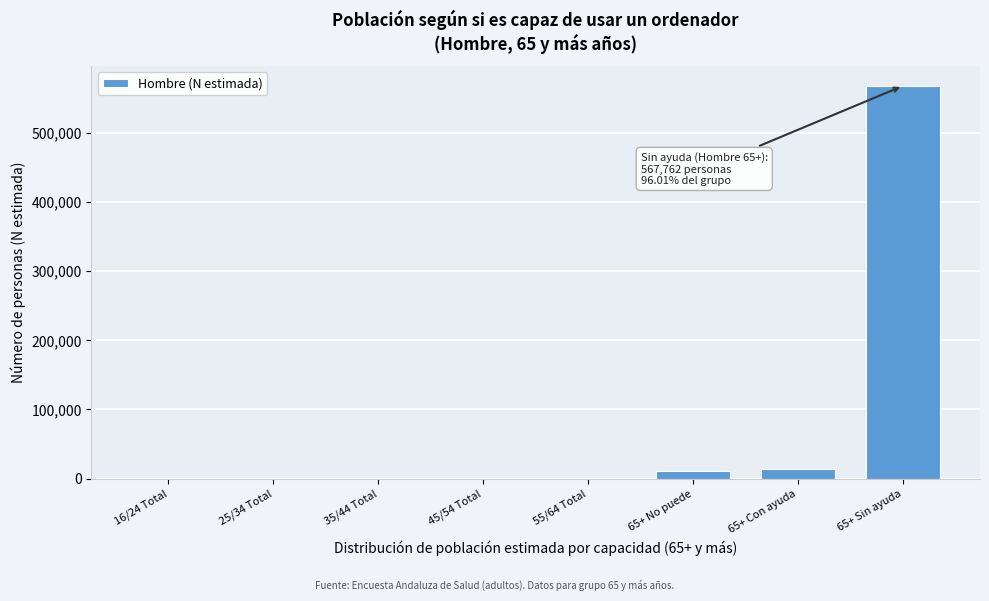

Reading right to left, transcribe all the data shown in this chart.

65+ Sin ayuda=567762	65+ Con ayuda=13187	65+ No puede=10378	55/64 Total=0	45/54 Total=0	35/44 Total=0	25/34 Total=0	16/24 Total=0